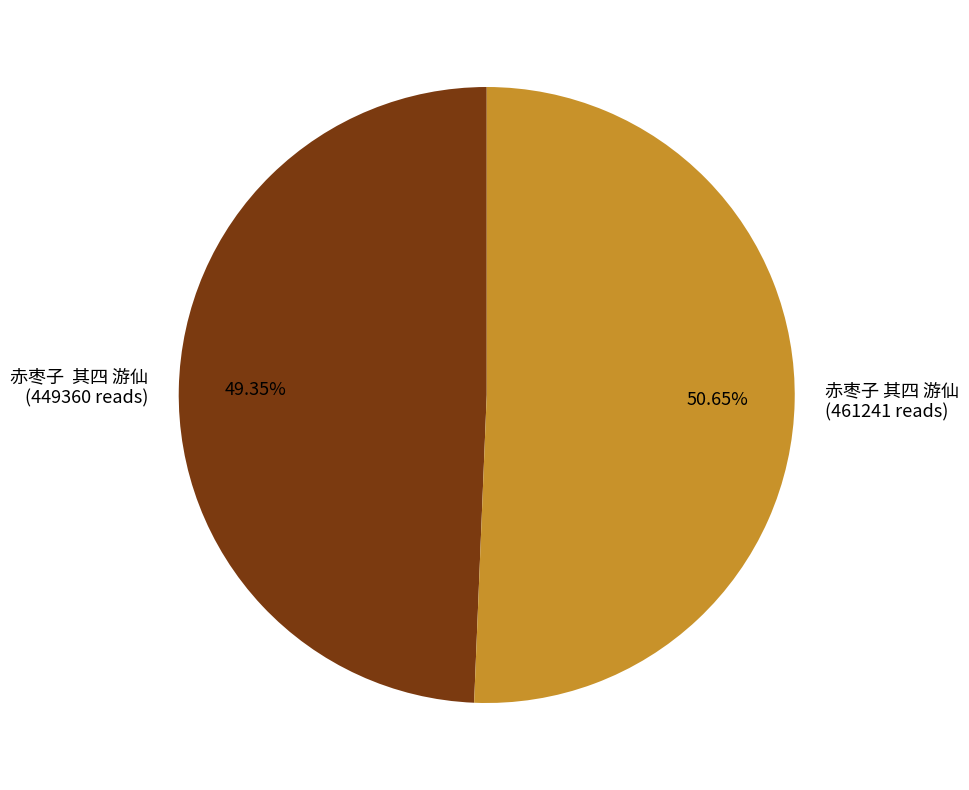

Is there a majority slice in this chart?

Yes